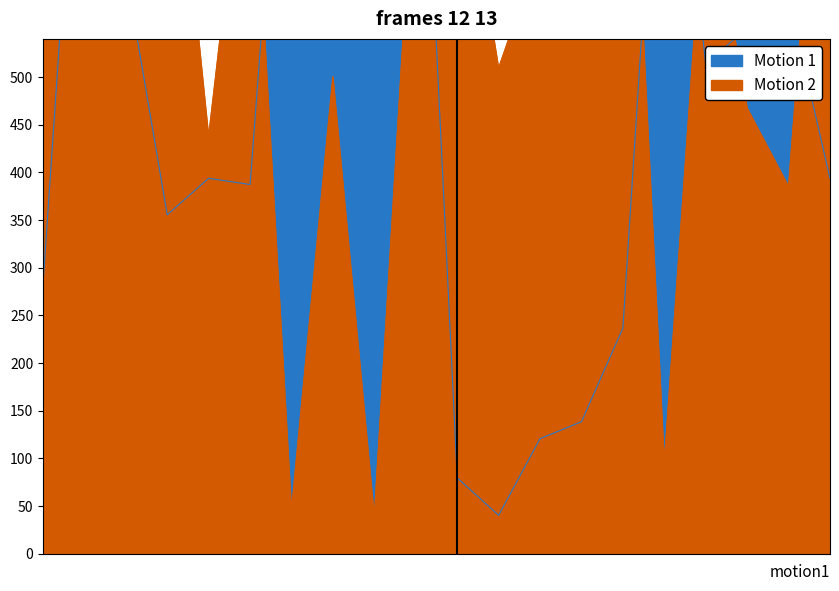

Which series has the largest range (max minus min)?

Motion 2